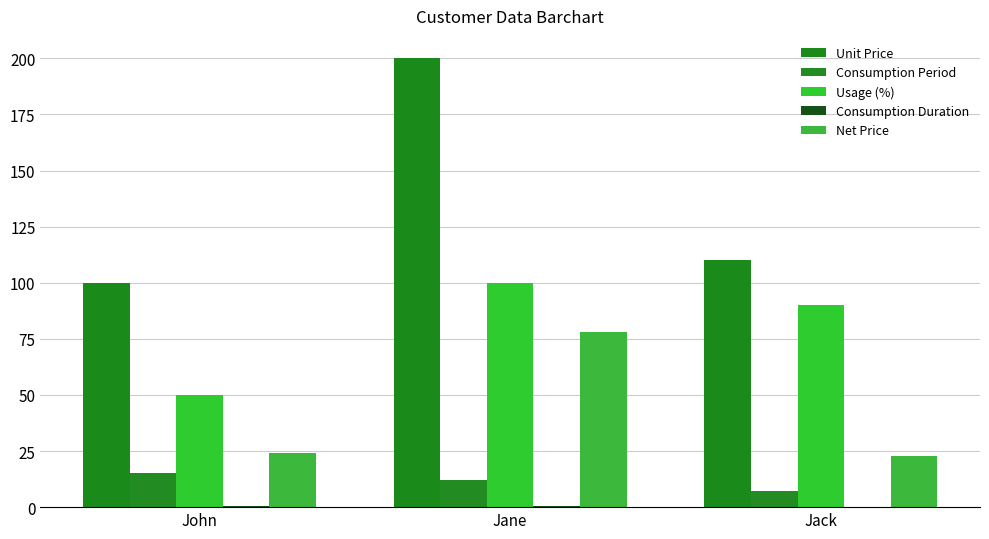

What is the label of the 2nd bar from the left?

Jane